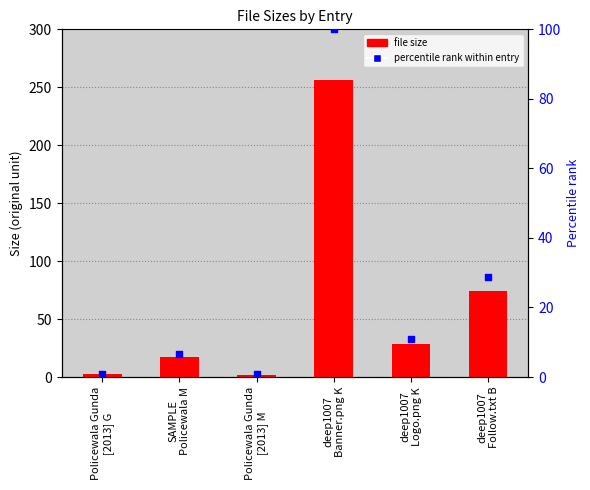

What is the total value across all series at SAMPLE
Policewala M?

23.8